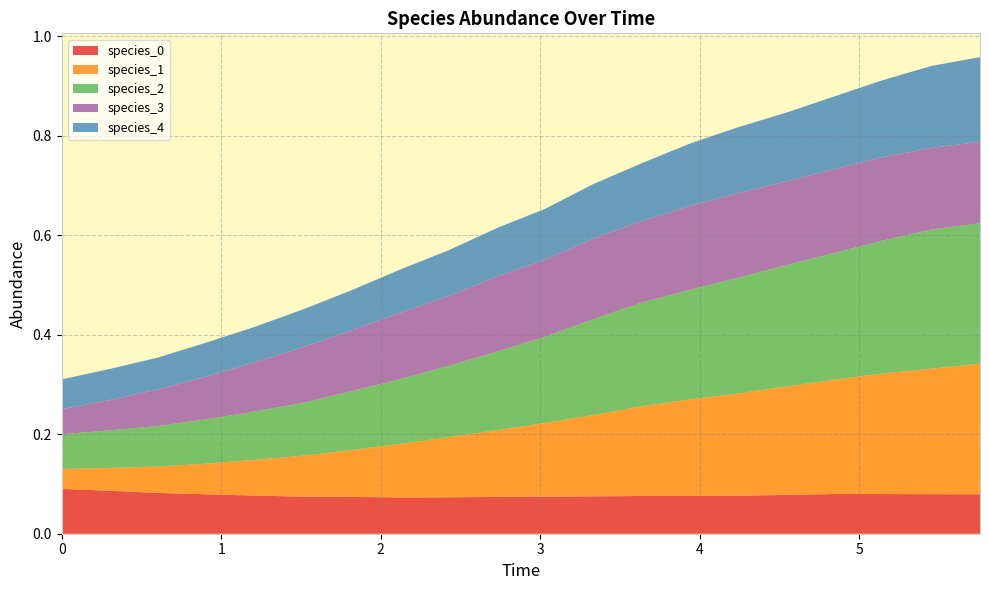

Reading right to left, transcribe all the data shown in this chart.

species_0: 5.757575757575758=0.1	5.454545454545455=0.1	5.151515151515151=0.1	4.848484848484849=0.1	4.545454545454546=0.1	4.242424242424242=0.1	3.9393939393939394=0.1	3.6363636363636367=0.1	3.3333333333333335=0.1	3.0303030303030303=0.1	2.7272727272727275=0.1	2.4242424242424243=0.1	2.121212121212121=0.1	1.8181818181818183=0.1	1.5151515151515151=0.1	1.2121212121212122=0.1	0.9090909090909092=0.1	0.6060606060606061=0.1	0.30303030303030304=0.1	0.0=0.1
species_1: 5.757575757575758=0.3	5.454545454545455=0.3	5.151515151515151=0.2	4.848484848484849=0.2	4.545454545454546=0.2	4.242424242424242=0.2	3.9393939393939394=0.2	3.6363636363636367=0.2	3.3333333333333335=0.2	3.0303030303030303=0.1	2.7272727272727275=0.1	2.4242424242424243=0.1	2.121212121212121=0.1	1.8181818181818183=0.1	1.5151515151515151=0.1	1.2121212121212122=0.1	0.9090909090909092=0.1	0.6060606060606061=0.1	0.30303030303030304=0.0	0.0=0.0
species_2: 5.757575757575758=0.3	5.454545454545455=0.3	5.151515151515151=0.3	4.848484848484849=0.3	4.545454545454546=0.2	4.242424242424242=0.2	3.9393939393939394=0.2	3.6363636363636367=0.2	3.3333333333333335=0.2	3.0303030303030303=0.2	2.7272727272727275=0.2	2.4242424242424243=0.1	2.121212121212121=0.1	1.8181818181818183=0.1	1.5151515151515151=0.1	1.2121212121212122=0.1	0.9090909090909092=0.1	0.6060606060606061=0.1	0.30303030303030304=0.1	0.0=0.1
species_3: 5.757575757575758=0.2	5.454545454545455=0.2	5.151515151515151=0.2	4.848484848484849=0.2	4.545454545454546=0.2	4.242424242424242=0.2	3.9393939393939394=0.2	3.6363636363636367=0.2	3.3333333333333335=0.2	3.0303030303030303=0.2	2.7272727272727275=0.2	2.4242424242424243=0.1	2.121212121212121=0.1	1.8181818181818183=0.1	1.5151515151515151=0.1	1.2121212121212122=0.1	0.9090909090909092=0.1	0.6060606060606061=0.1	0.30303030303030304=0.1	0.0=0.1
species_4: 5.757575757575758=0.2	5.454545454545455=0.2	5.151515151515151=0.2	4.848484848484849=0.1	4.545454545454546=0.1	4.242424242424242=0.1	3.9393939393939394=0.1	3.6363636363636367=0.1	3.3333333333333335=0.1	3.0303030303030303=0.1	2.7272727272727275=0.1	2.4242424242424243=0.1	2.121212121212121=0.1	1.8181818181818183=0.1	1.5151515151515151=0.1	1.2121212121212122=0.1	0.9090909090909092=0.1	0.6060606060606061=0.1	0.30303030303030304=0.1	0.0=0.1